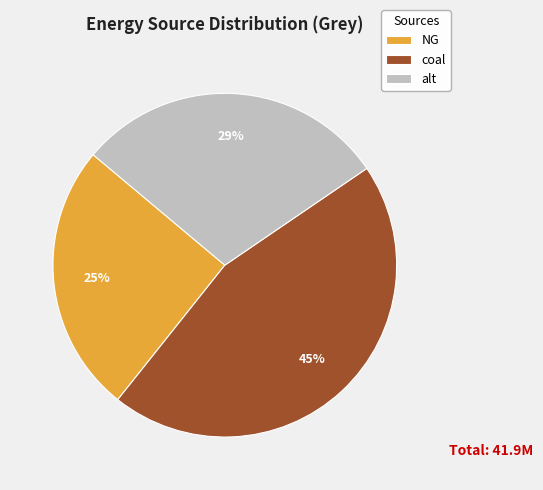

Which has a higher value, NG or alt?

alt